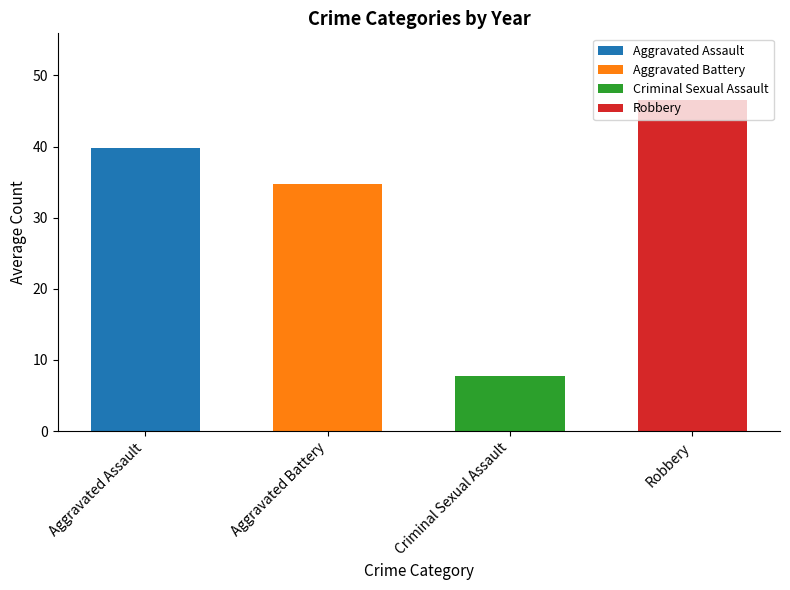

Which series has the largest total across all categories?

Robbery